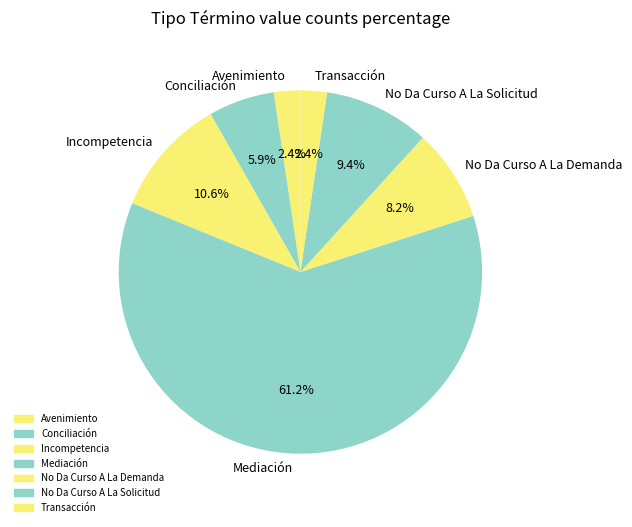

To the nearest percent, what is the average slice percentage?

14%